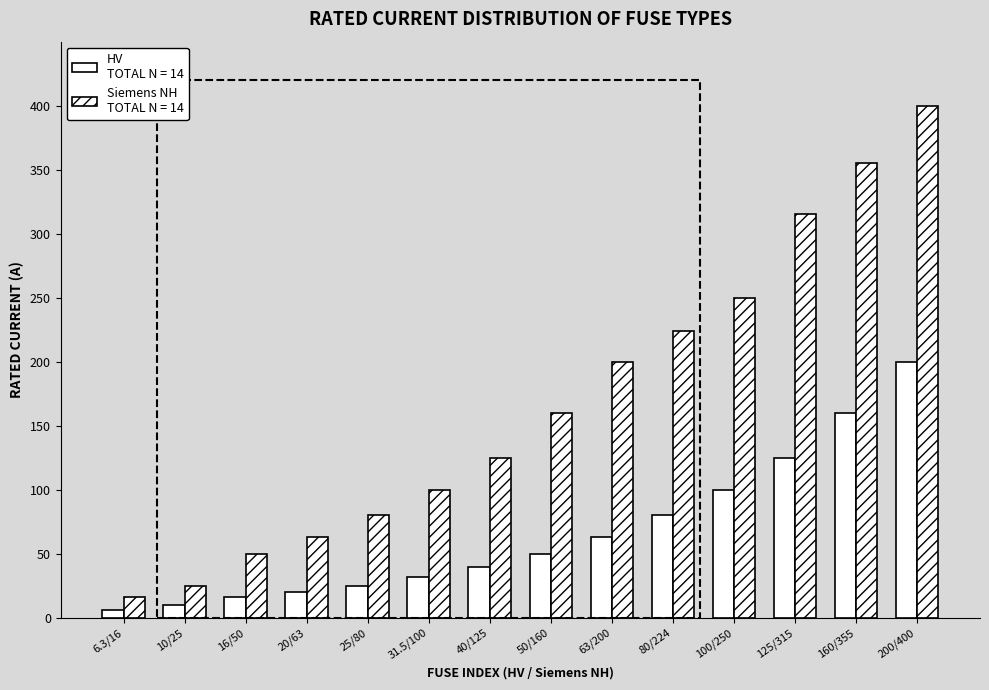

True or false: HV has a value of 213.7 at 160/355.

False